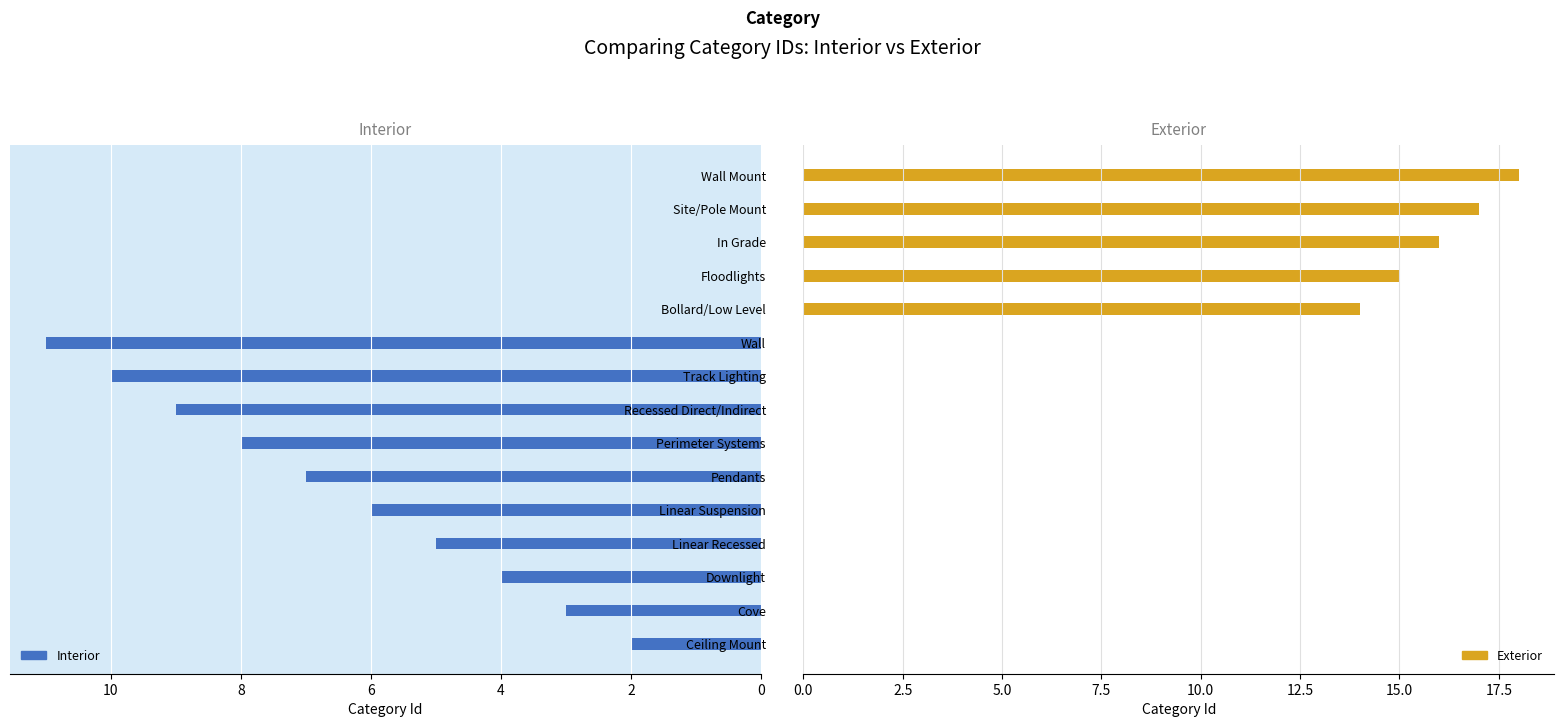

What is the sum of all Interior values?

65